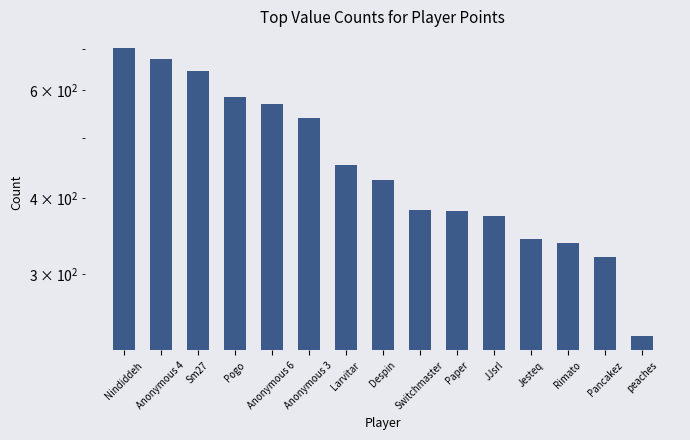

Reading left to right, list all the values displayed in this chart.

701	673	645	584	569	539	453	427	382	381	373	343	337	320	238